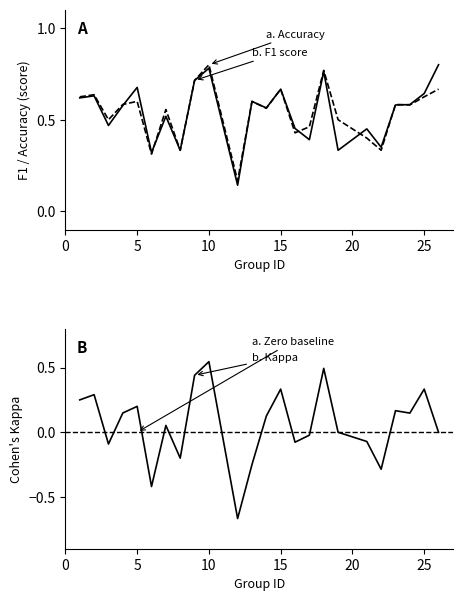

Rank the series by their maximum value, from lowest to highest.

kappa, accuracy, f1